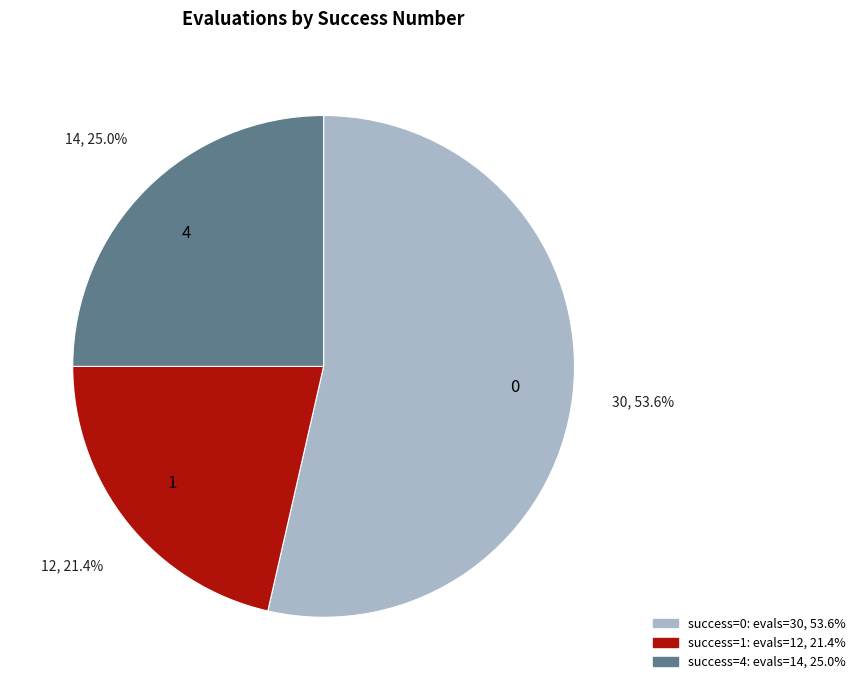

Does 1 account for over 50% of the chart?

No